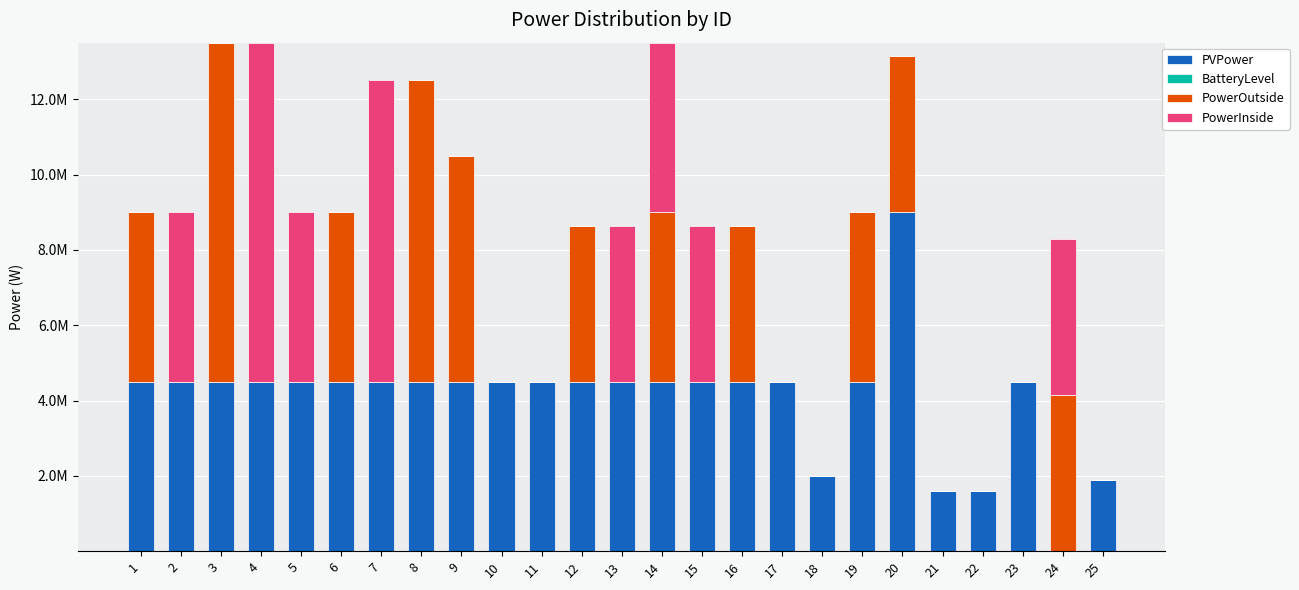

Does the chart contain stacked bars?

Yes